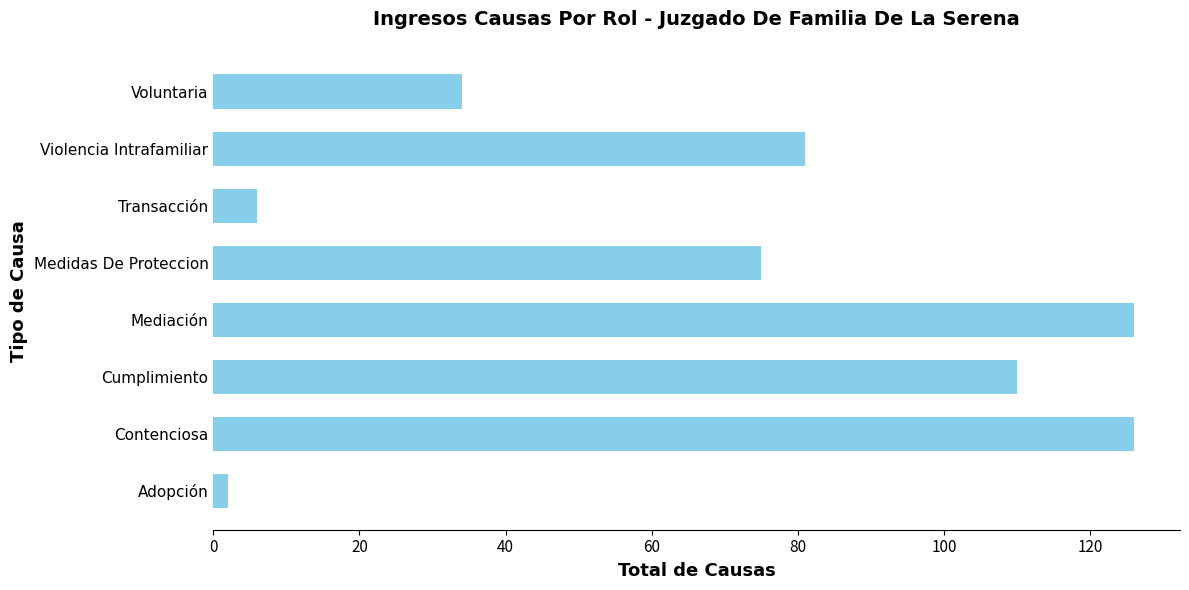

Does the chart contain stacked bars?

No